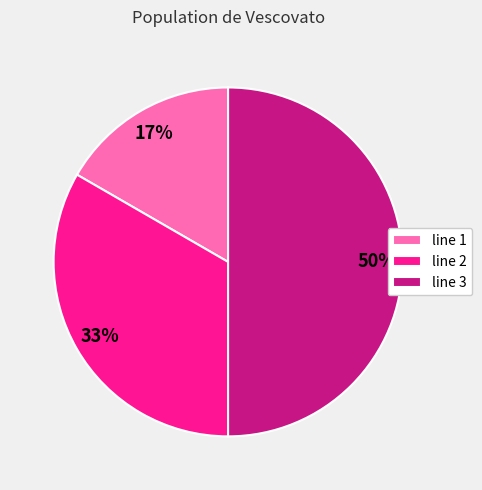

Is it true that line 1 is 5% of the pie?

False